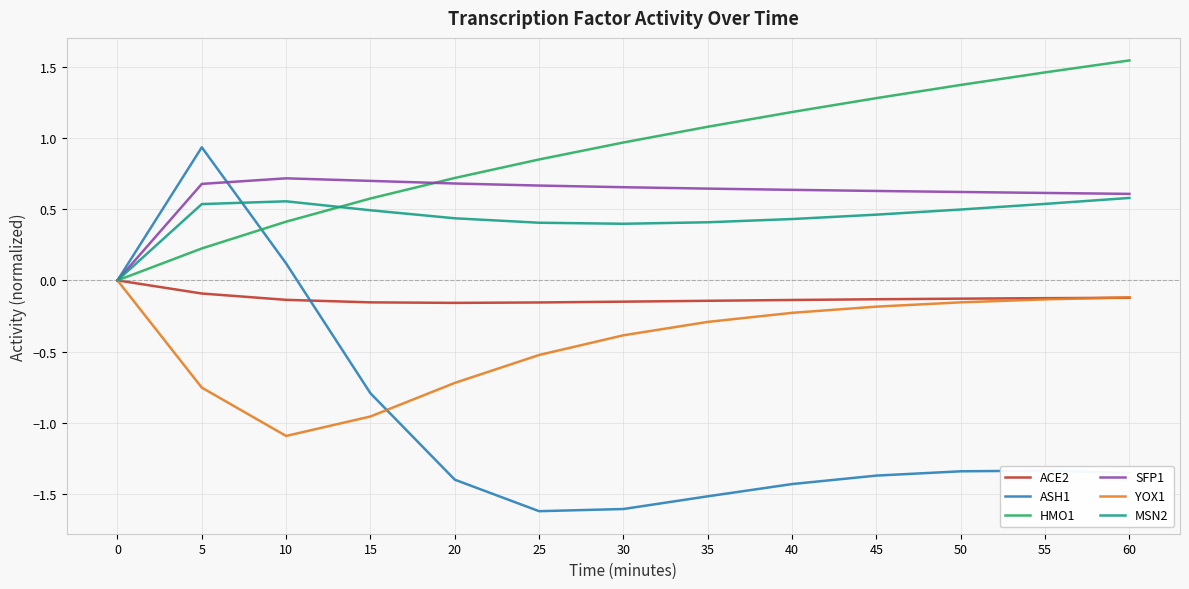

True or false: SFP1 has more than 0 interior local peaks.

True